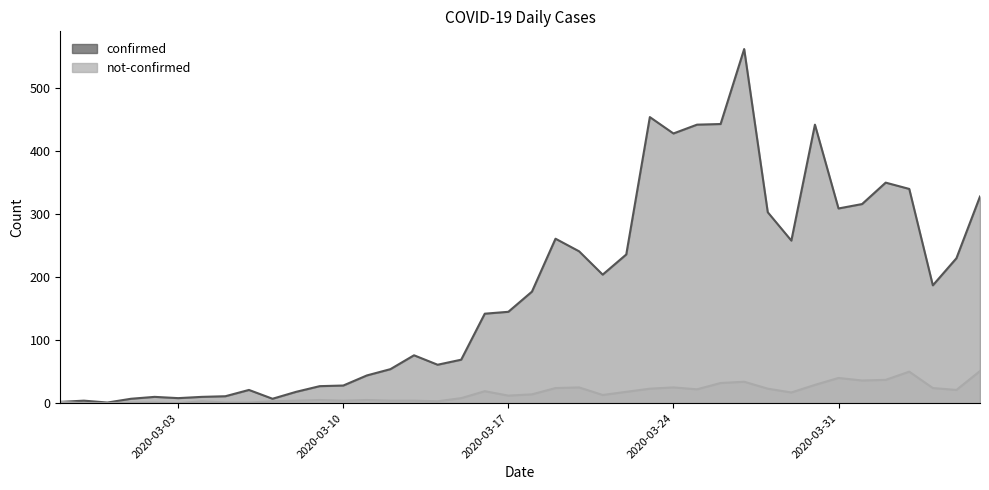

What is the average value of the confirmed series?

181